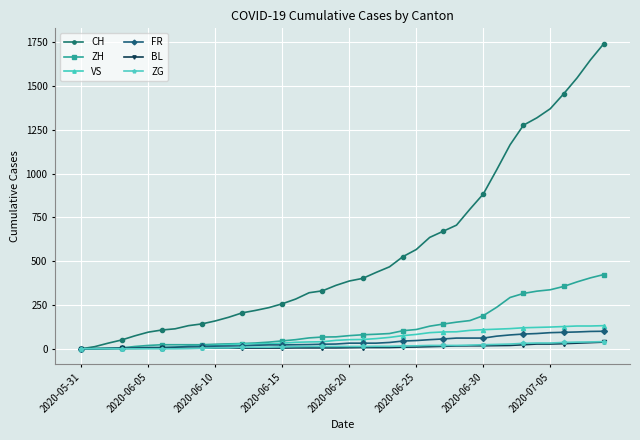

At how many categories does at least one series exceed 1340?

5